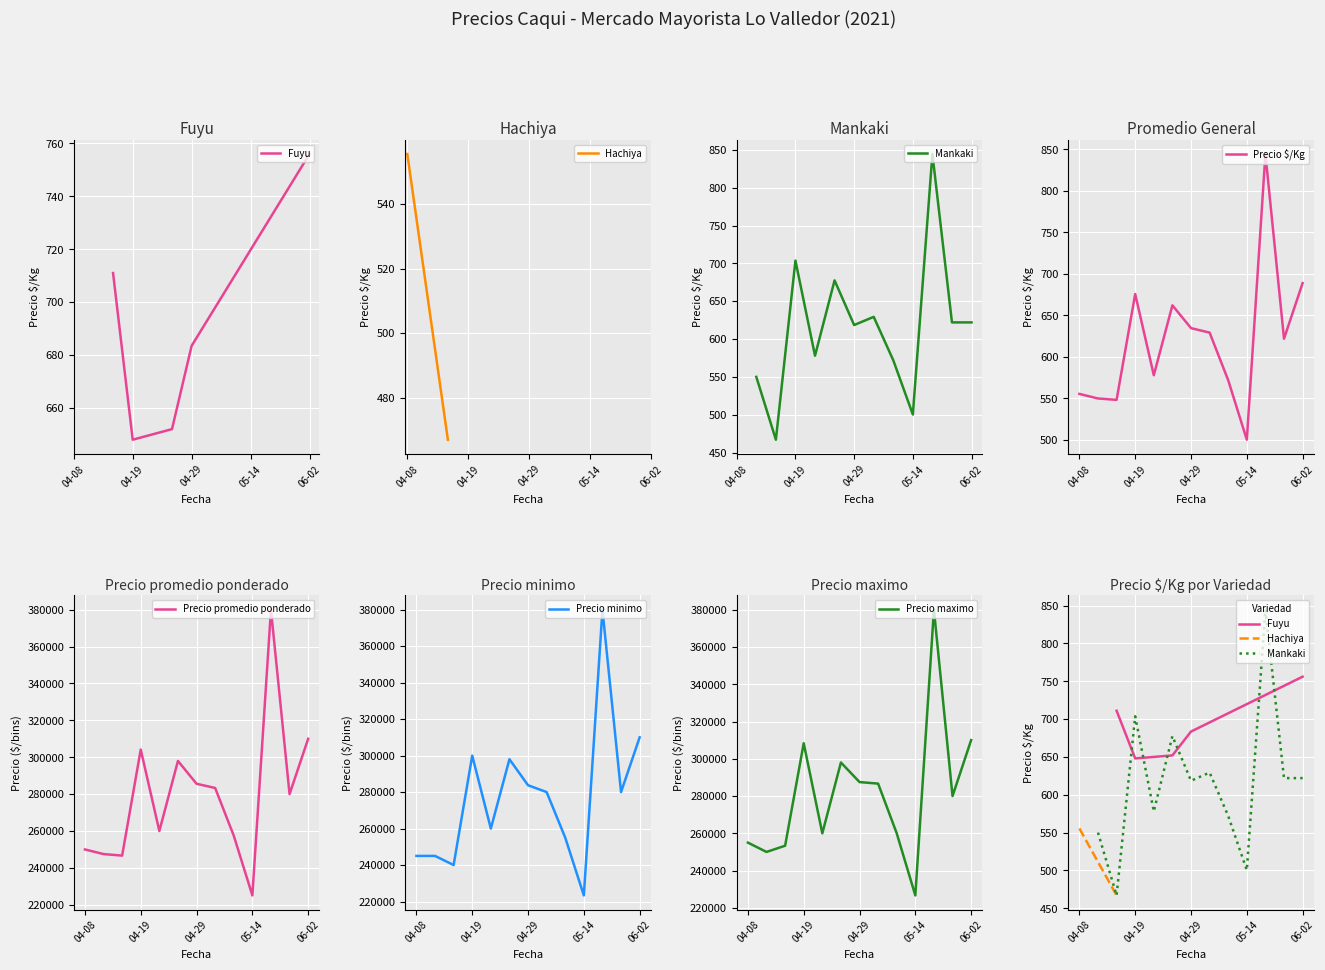

What is the total value across all series at 2021-04-29?

780578